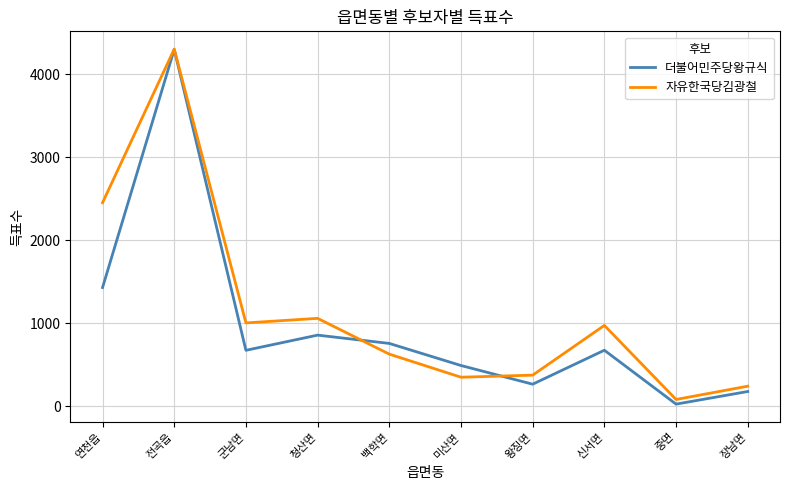

Does the chart display data point markers on the line(s)?

No